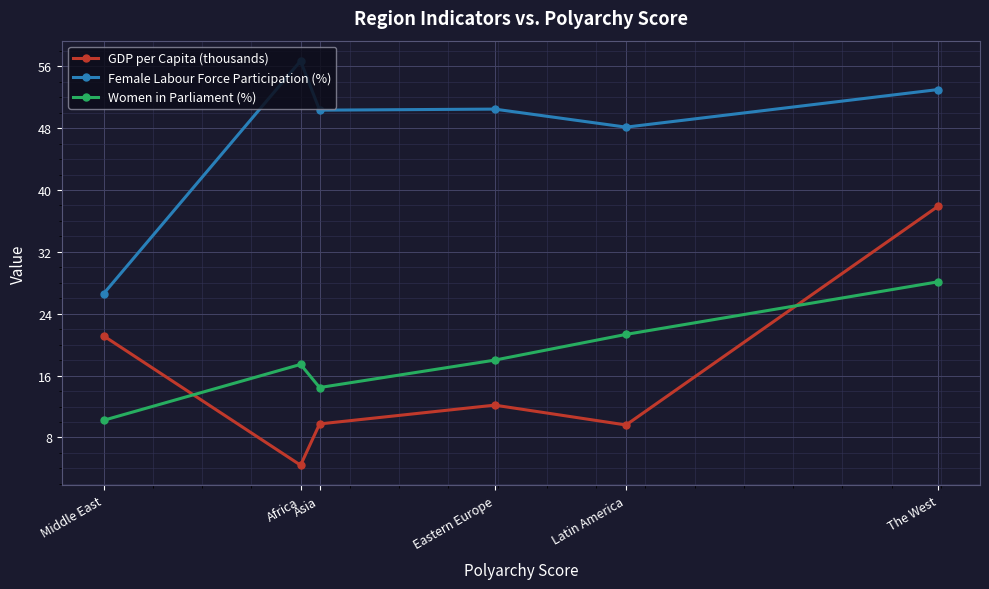

What is the sum of all Women in Parliament (%) values?

109.6